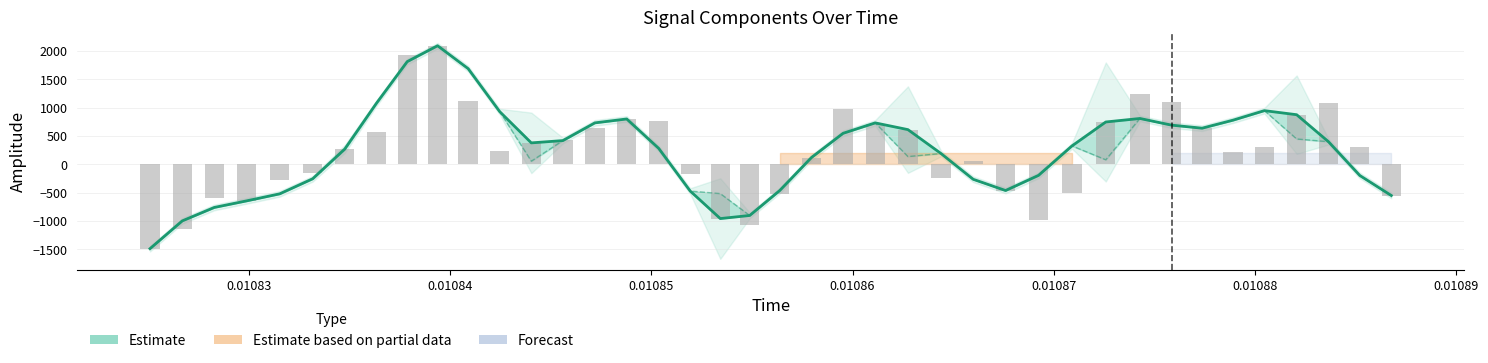

Is the value of target at 0.01086 greater than the value of Estimate at 0.01090?

No